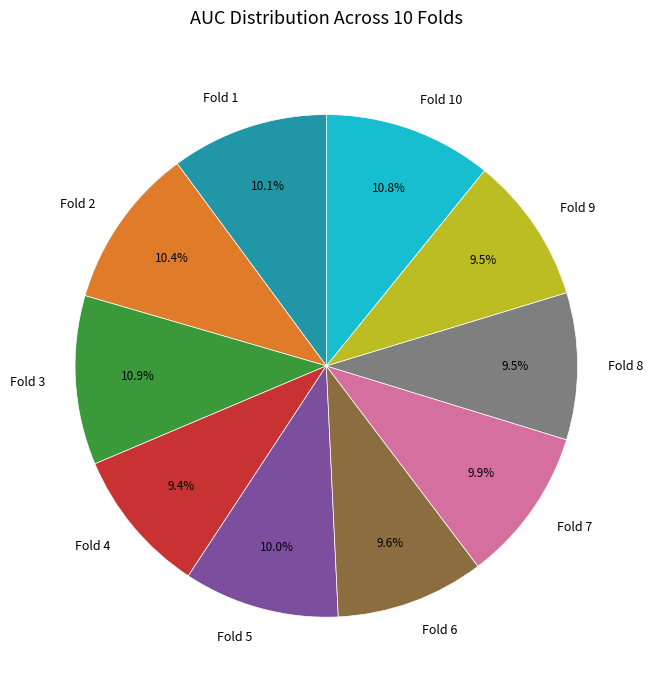

Count the number of slices in the pie.

10